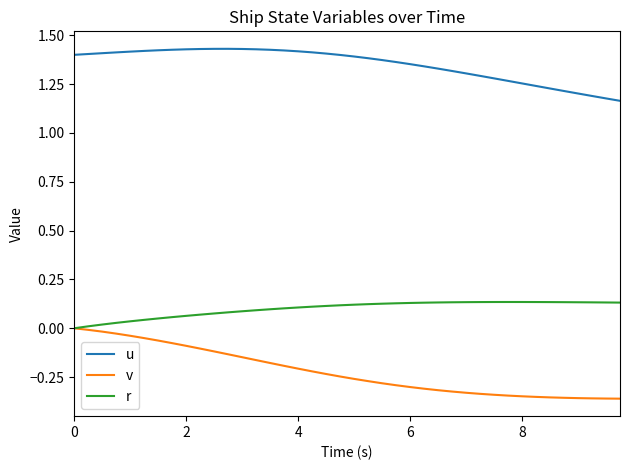

Which series has the largest total across all categories?

u